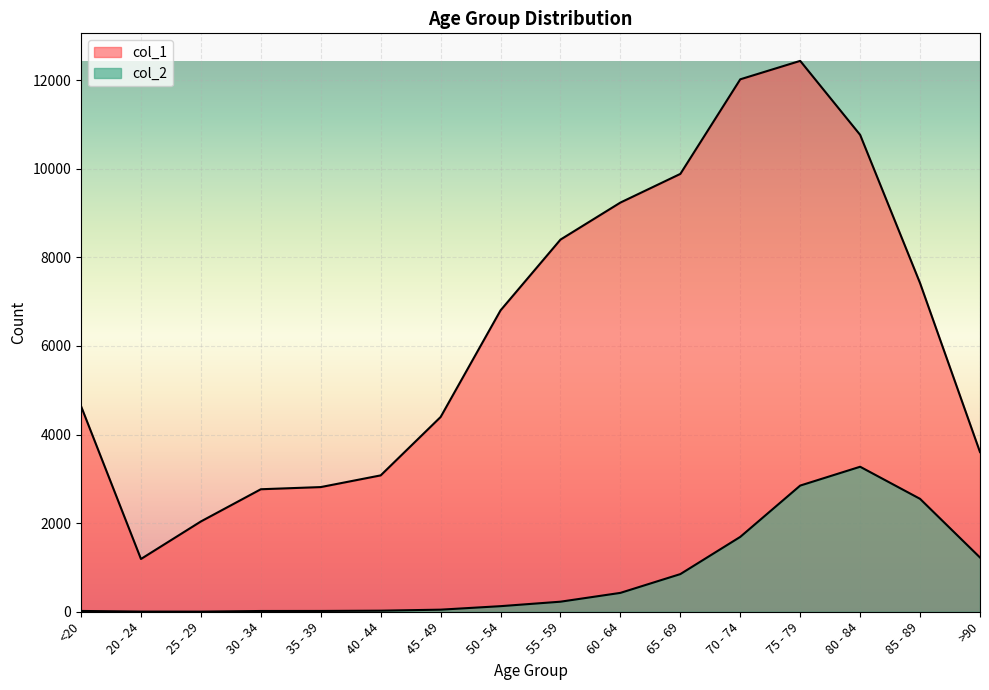

True or false: col_1 and col_2 intersect in this chart.

False